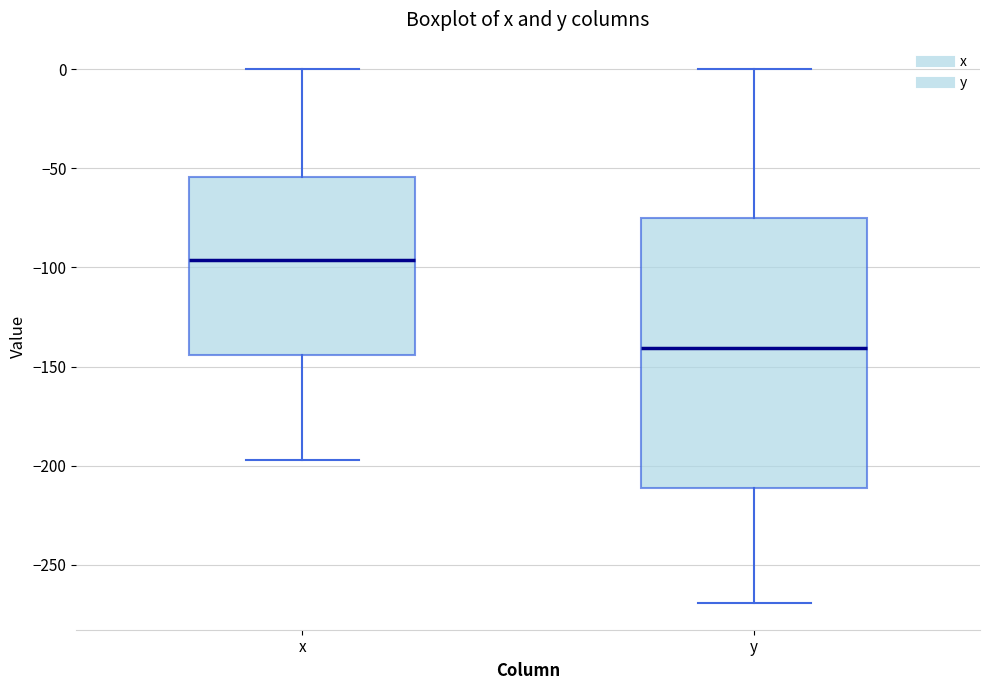

Where does the lower whisker of the box for x end on the y-axis? The values are not printed on the chart, so give them approximately, as read against the axis.

-195